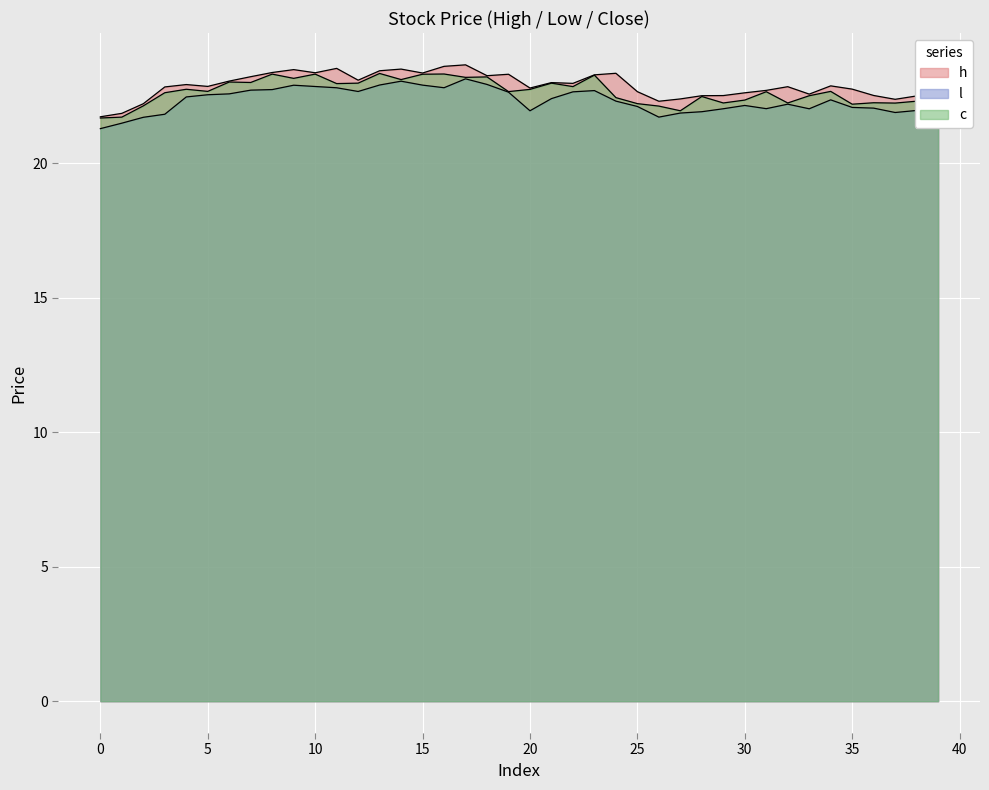

What is the difference between the maximum and second lowest values in the l series?

1.6